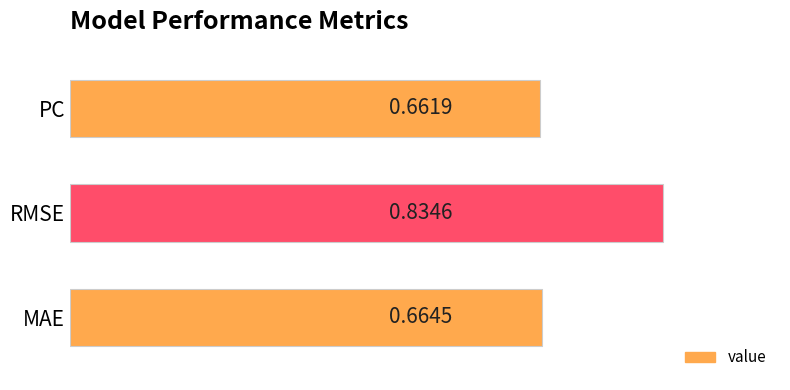

What is the sum of all values?

2.2